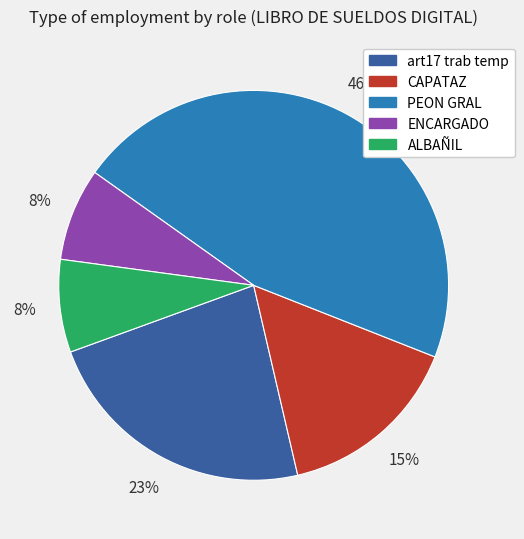

Is it true that art17 trab temp is 14% of the pie?

False